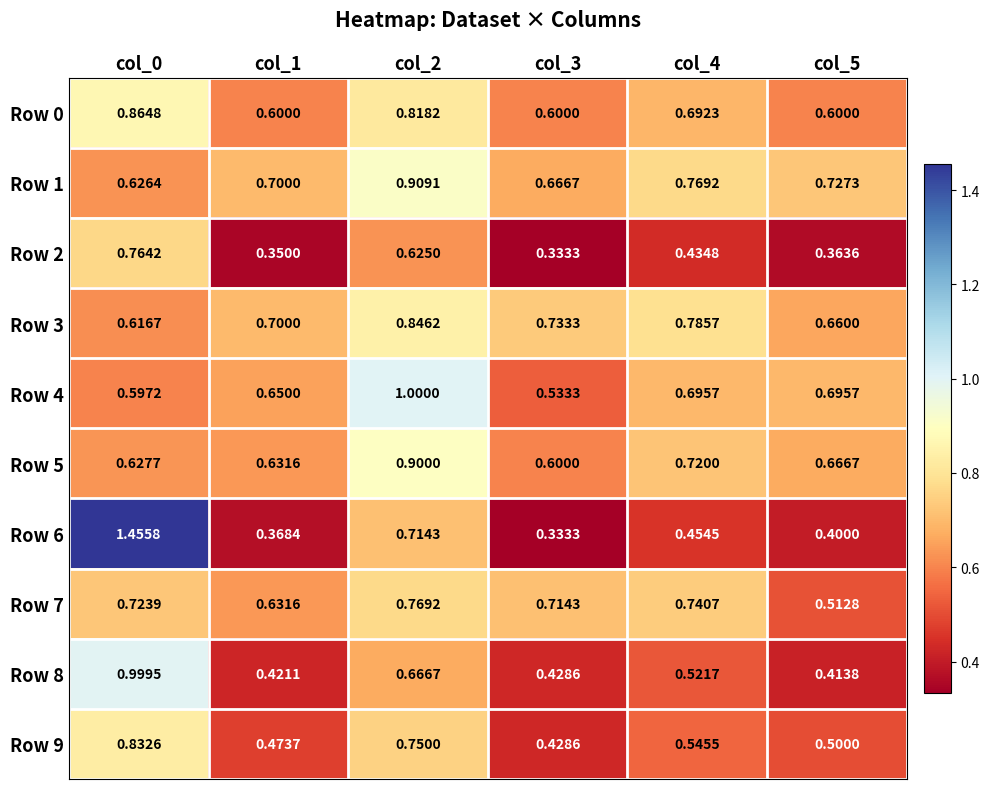

Which series has the widest spread of values?

Row 6